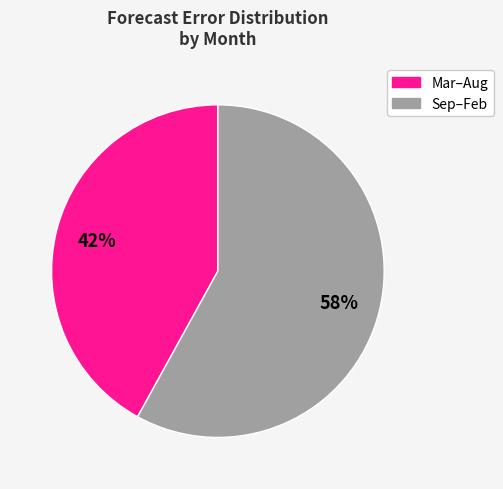

Is there any slice that represents more than half of the pie?

Yes